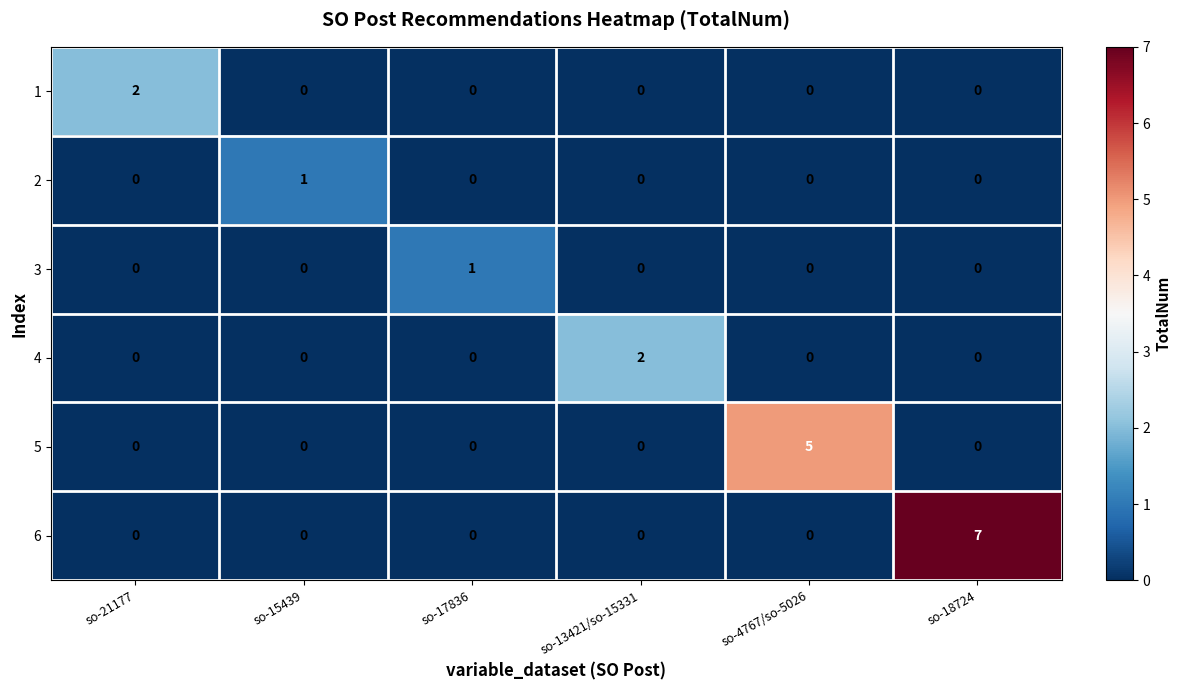

Which series has the widest spread of values?

6